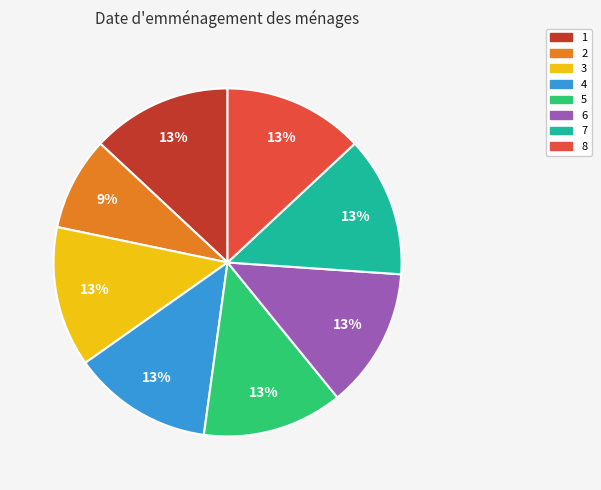

How many segments does this pie chart have?

8